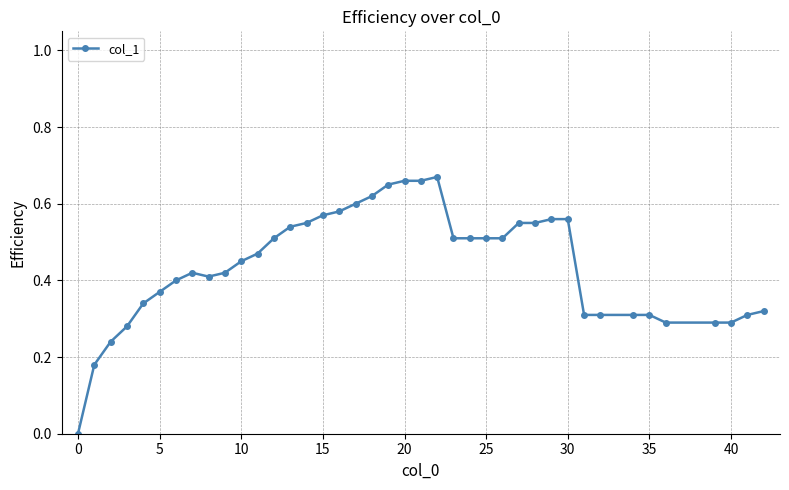

True or false: there are more than 1 points higher than both neighbors.

True